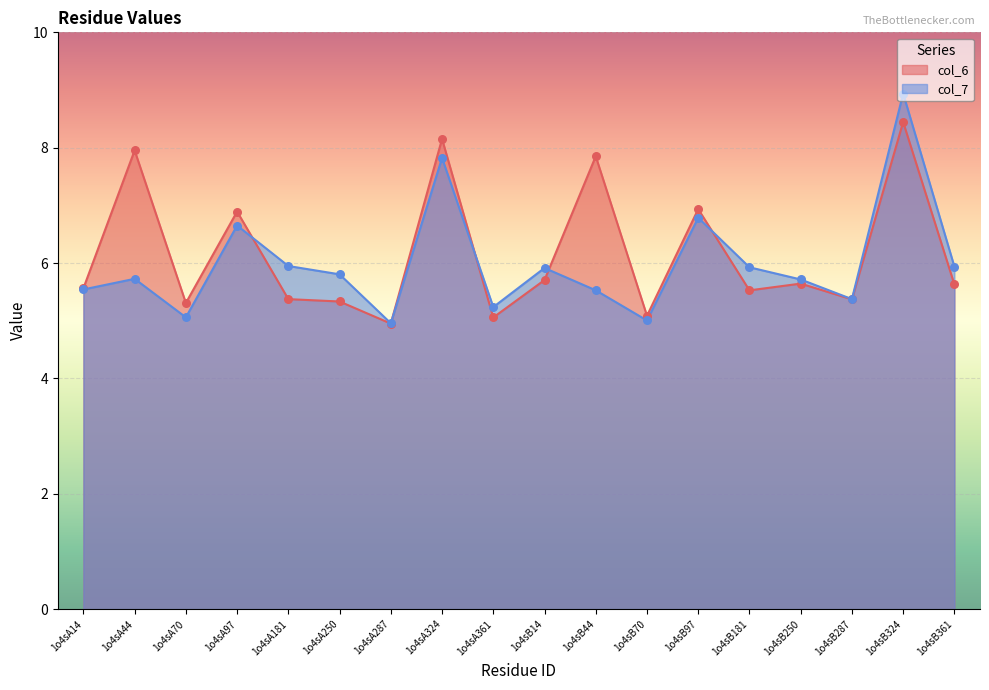

Which series has the largest total across all categories?

col_6